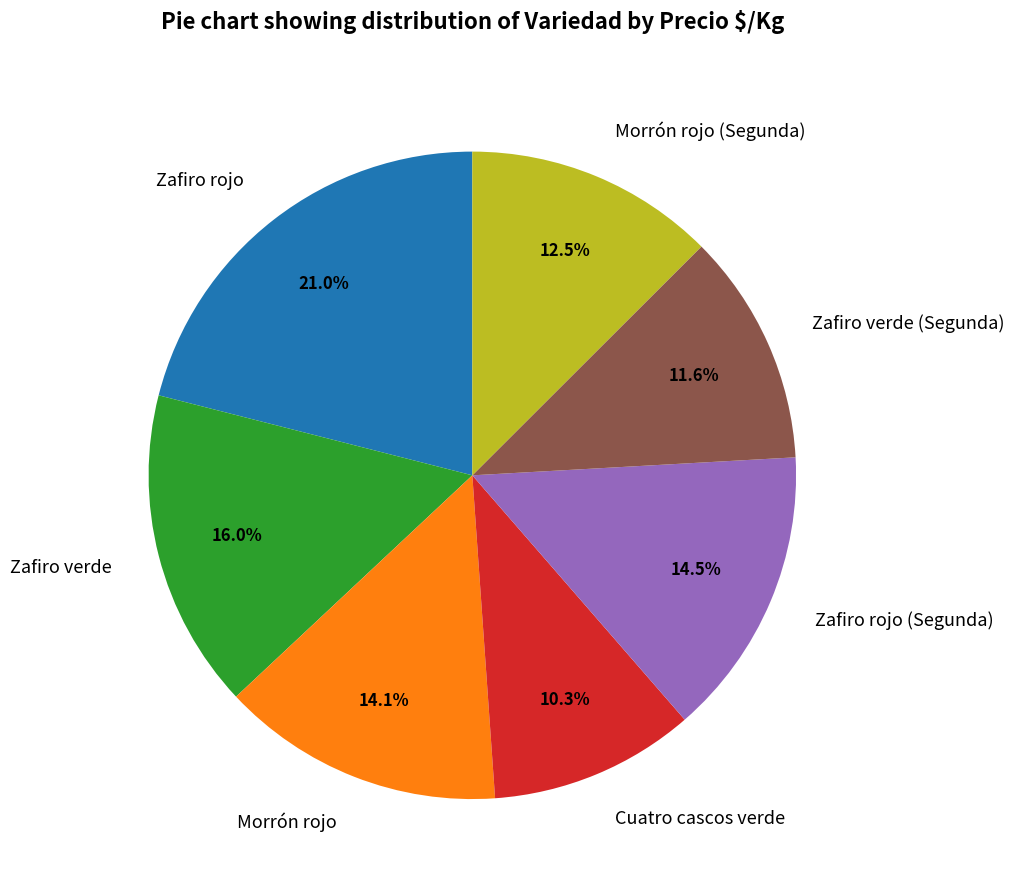

Does Zafiro rojo (Segunda) represent more than half of the total?

No